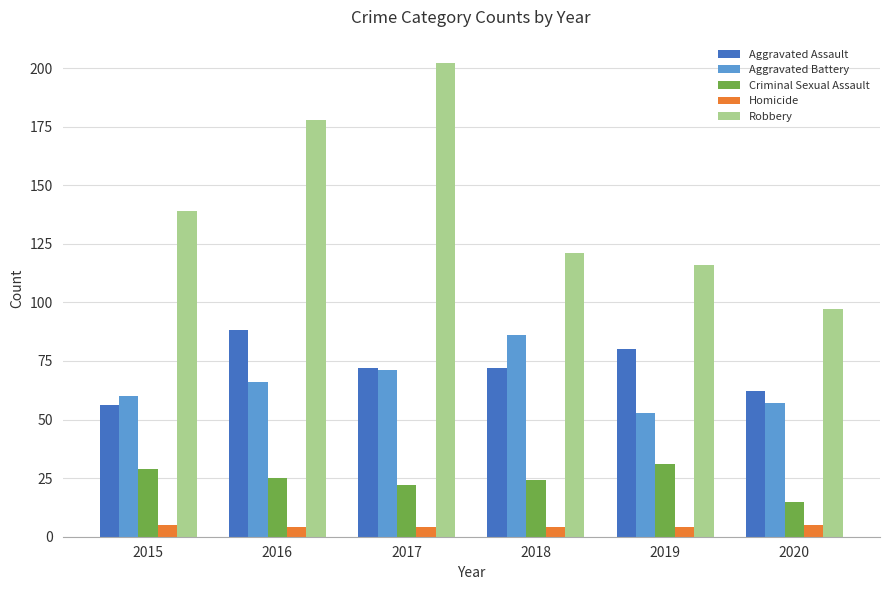

The Robbery series shows 64 at 2016. True or false?

False